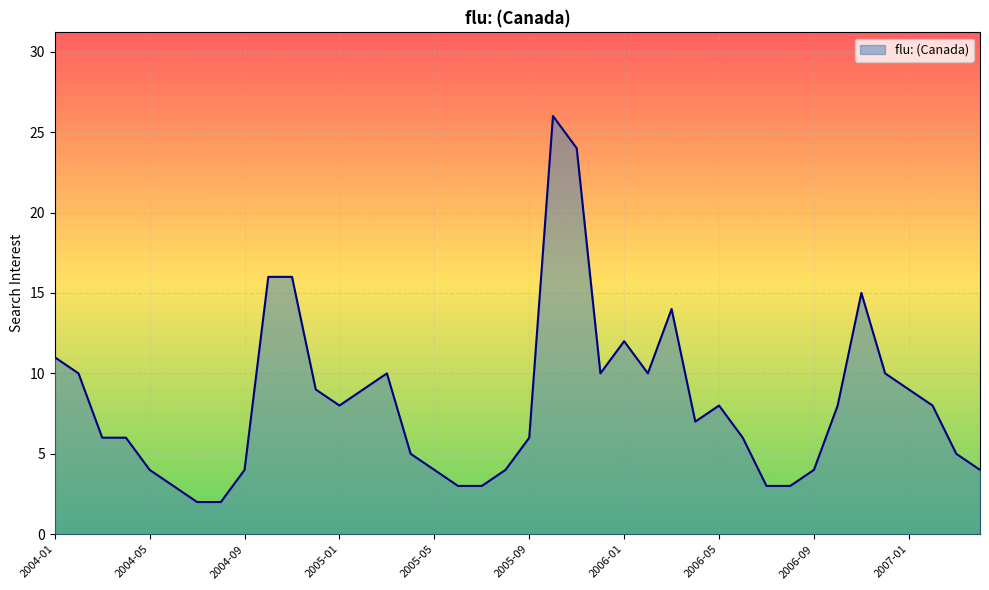

What is the difference between the maximum and minimum values?

24